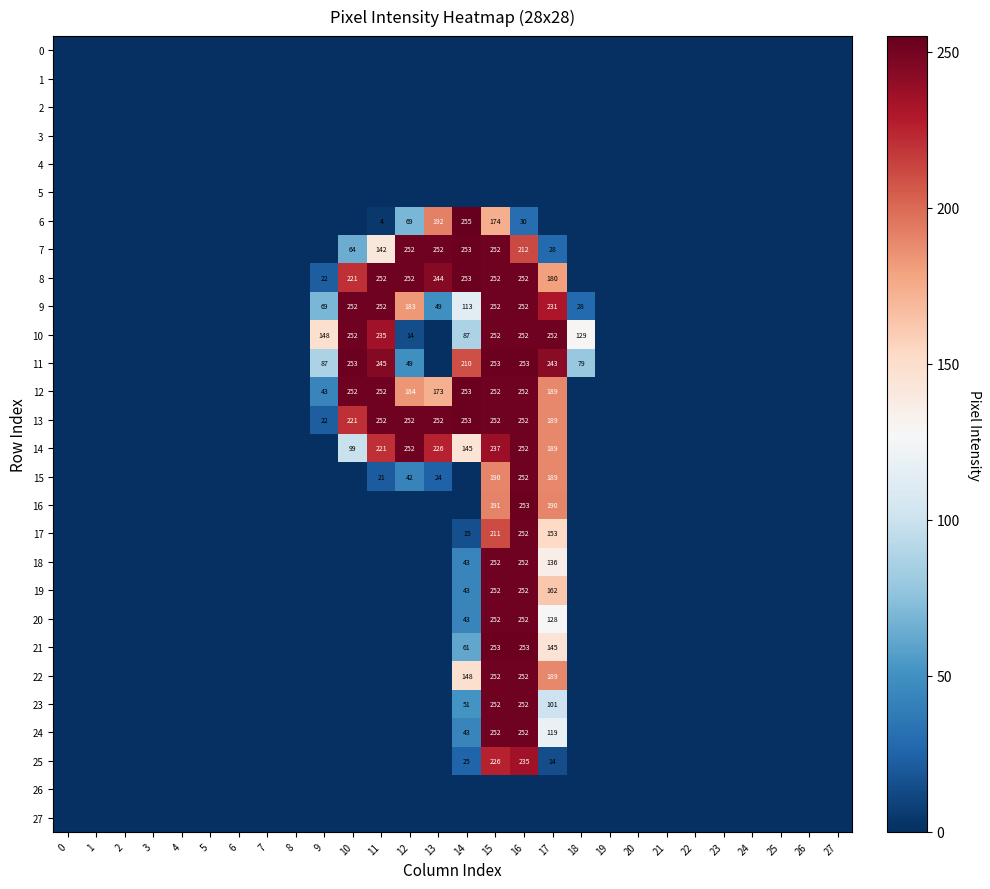

Is it true that 10 equals 252 at 10?

True